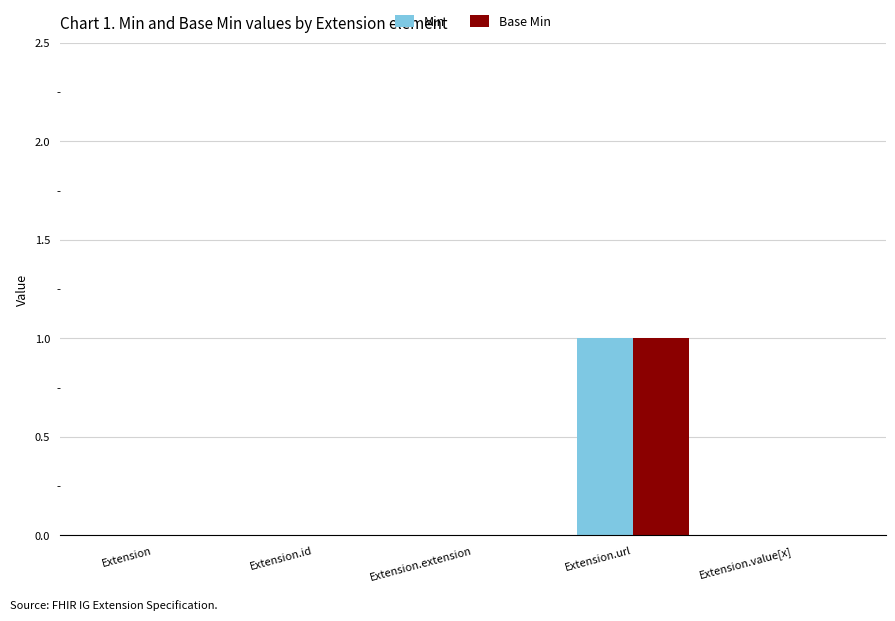

Reading right to left, list all the values displayed in this chart.

Min: 0	1	0	0	0
Base Min: 0	1	0	0	0